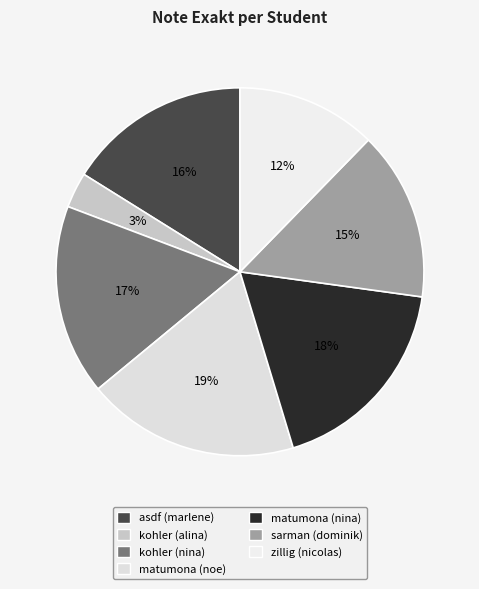

To the nearest percent, what is the average slice percentage?

14%